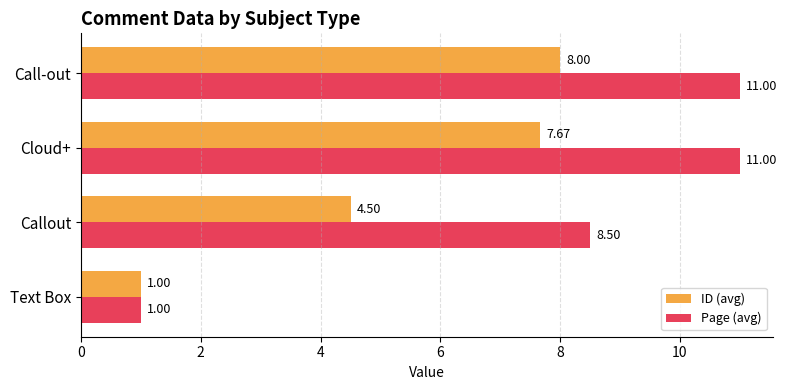

Which series has the largest total across all categories?

Page (avg)